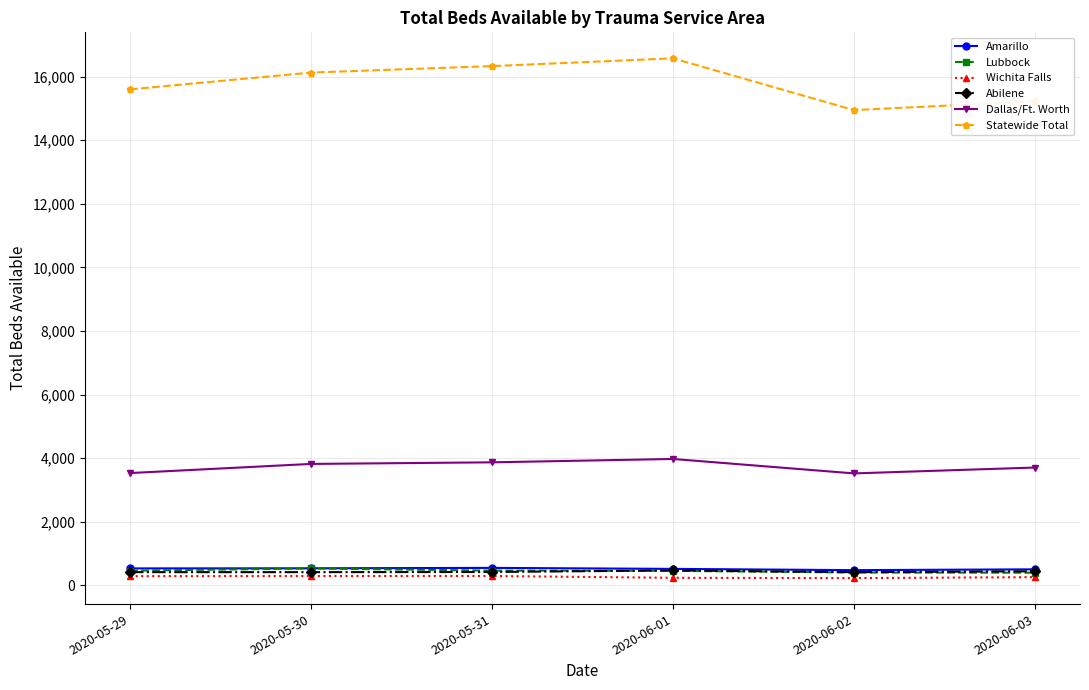

True or false: Statewide Total and Abilene cross at least once.

False